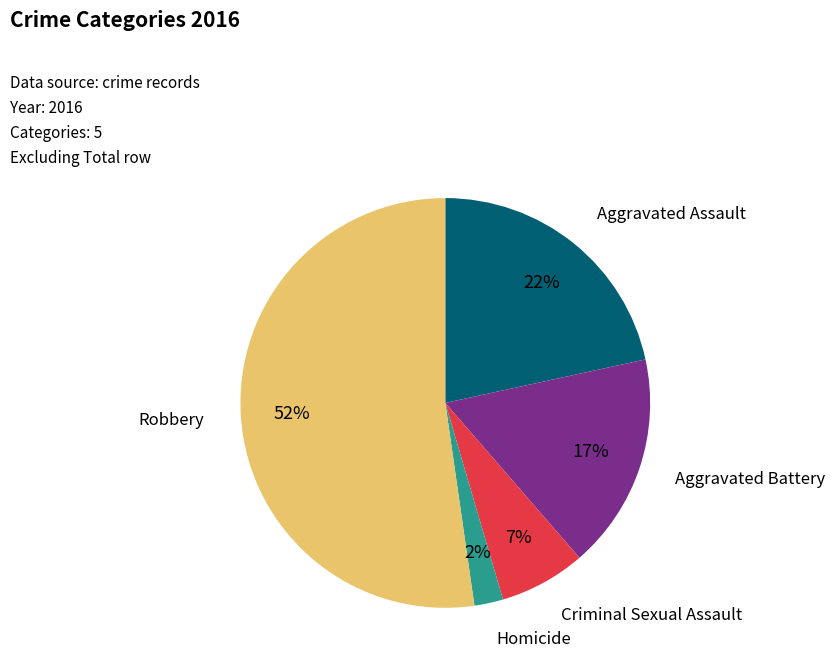

Count the number of slices in the pie.

5